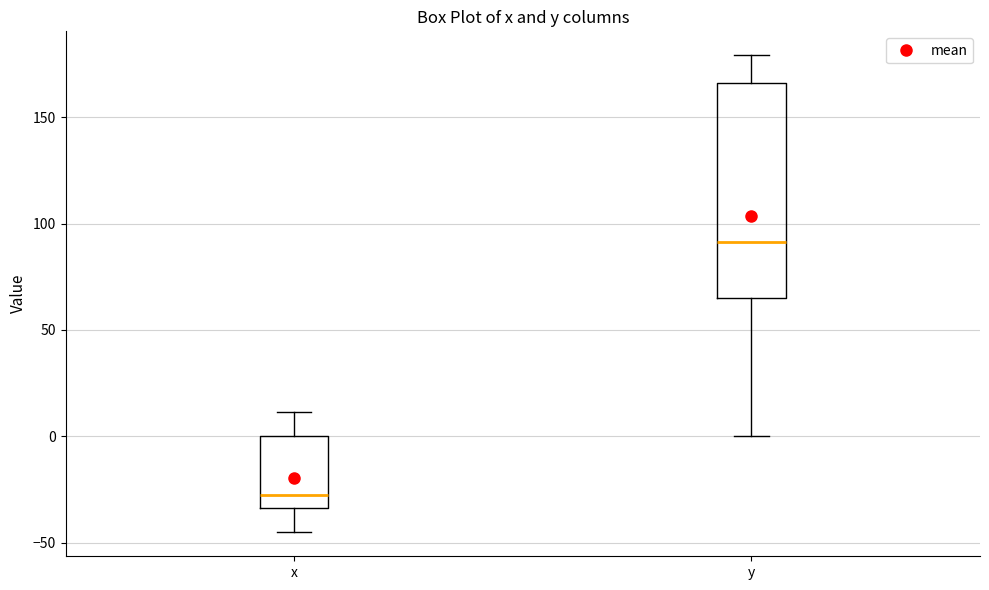

Reading left to right, transcribe this box plot: for each box, give where its median line is, the range the box spans, and where its two whiskers end, as read against the y-axis. The values are not printed on the chart, so give them approximately, as read against the axis.

x: median -25, box -35 to 0, whiskers -45 to 10
y: median 90, box 65 to 165, whiskers 0 to 180